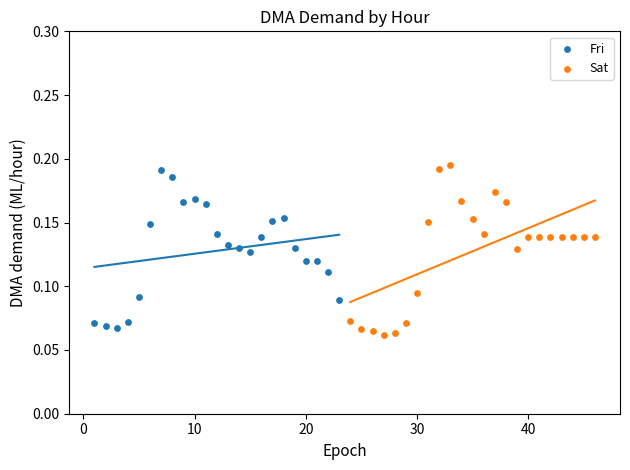

Which series contains the highest Y value?

Sat